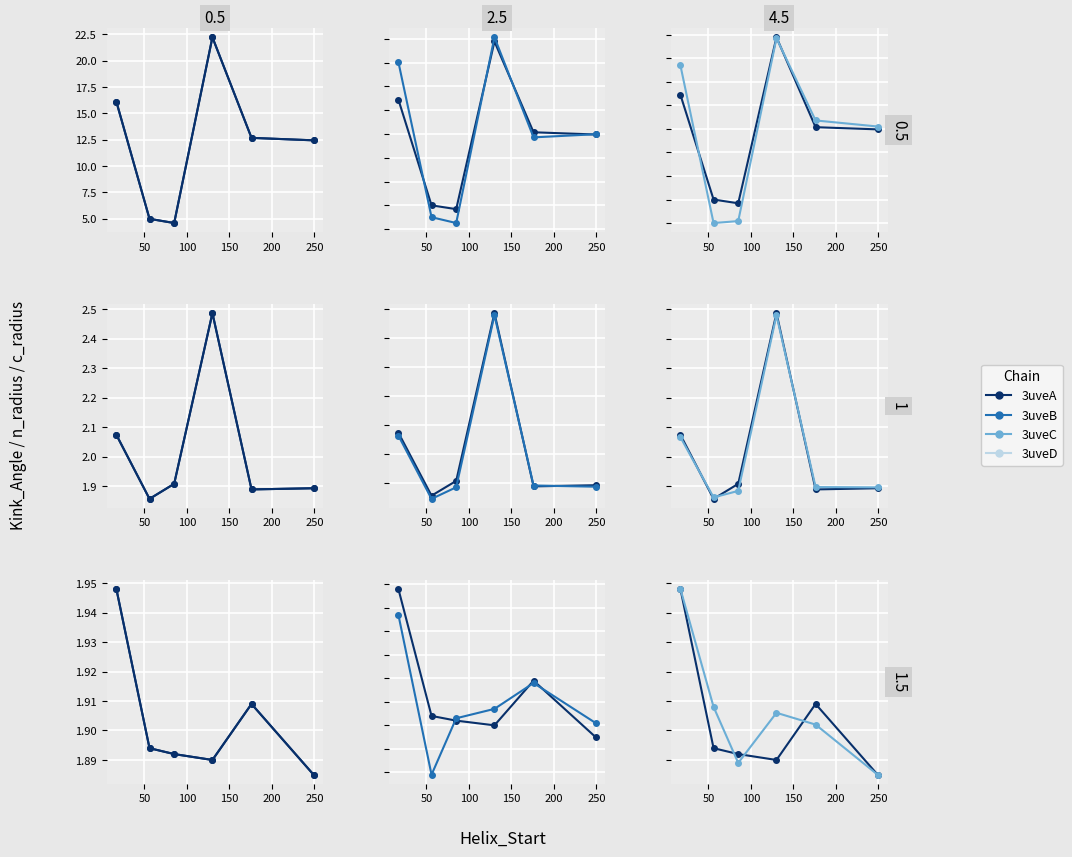

True or false: 3uveC and 3uveB intersect in this chart.

True